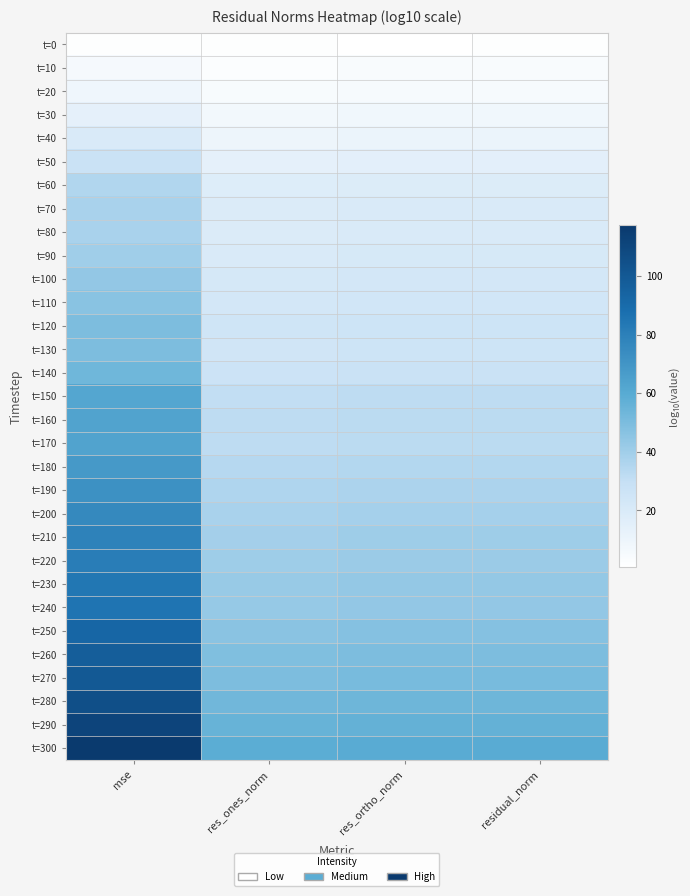

At residual_norm, list the series in order from smallest to largest.

t=0, t=10, t=20, t=30, t=40, t=50, t=60, t=70, t=80, t=90, t=100, t=110, t=120, t=130, t=140, t=150, t=160, t=170, t=180, t=190, t=200, t=210, t=220, t=230, t=240, t=250, t=260, t=270, t=280, t=290, t=300